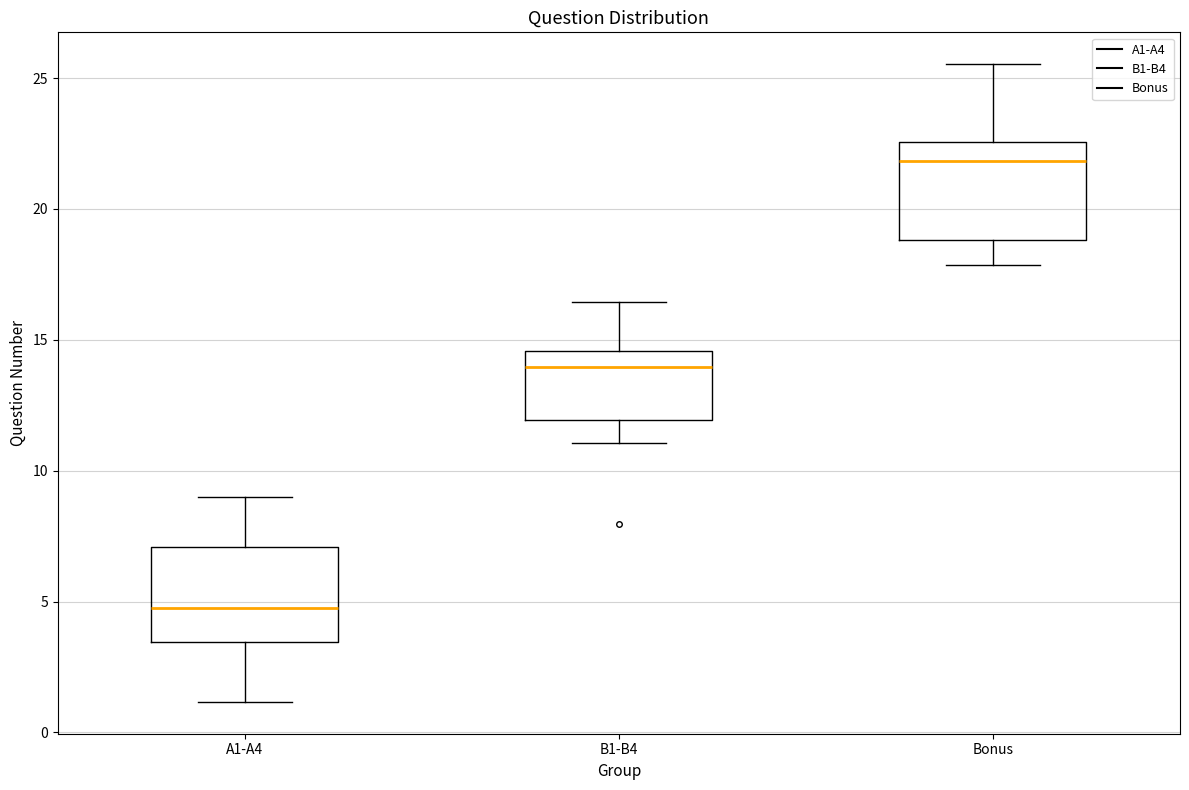

Reading left to right, read every box against the y-axis: the position of its median line, the range the box covers, and the ends of its whiskers. The values are not printed on the chart, so give them approximately, as read against the axis.

A1-A4: median 5.0, box 3.5 to 7.0, whiskers 1.0 to 9.0
B1-B4: median 14.0, box 12.0 to 14.5, whiskers 11.0 to 16.5
Bonus: median 22.0, box 19.0 to 22.5, whiskers 18.0 to 25.5